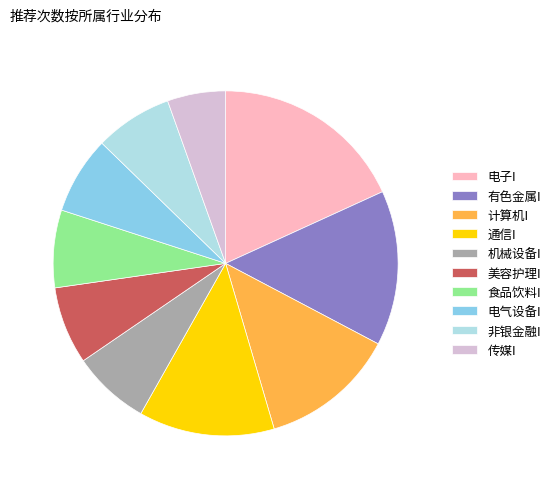

How many segments does this pie chart have?

10